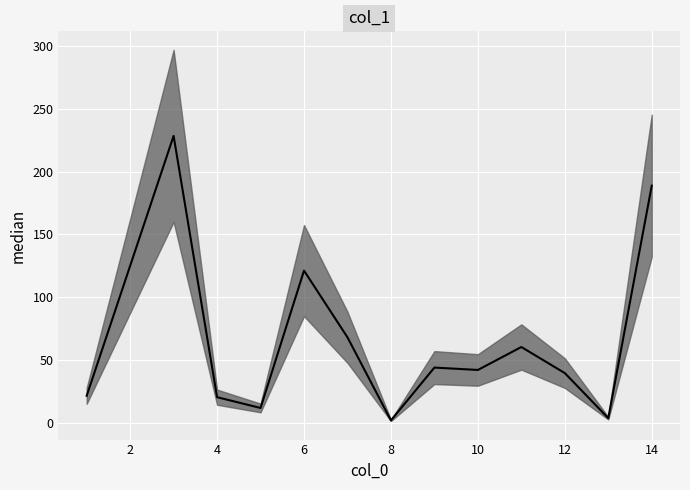

How many distinct data groups are displayed?

1